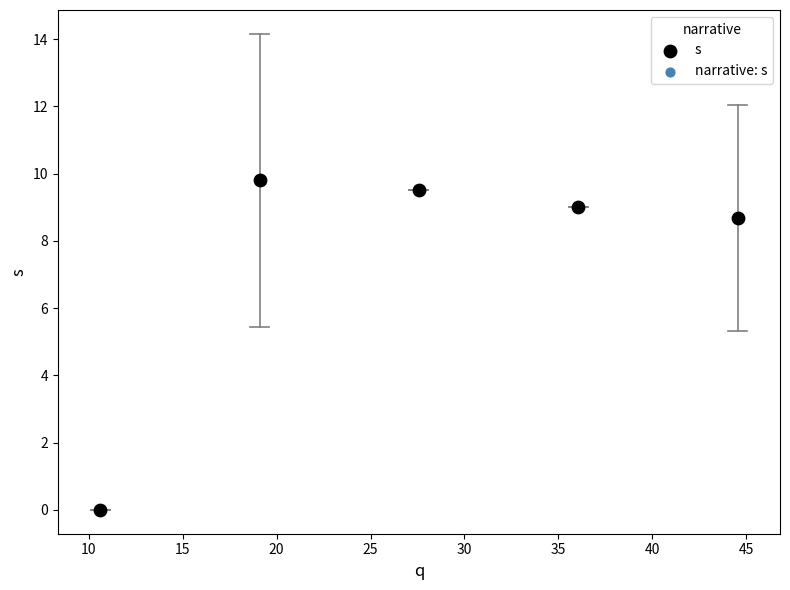

What is the average Y value?

7.4